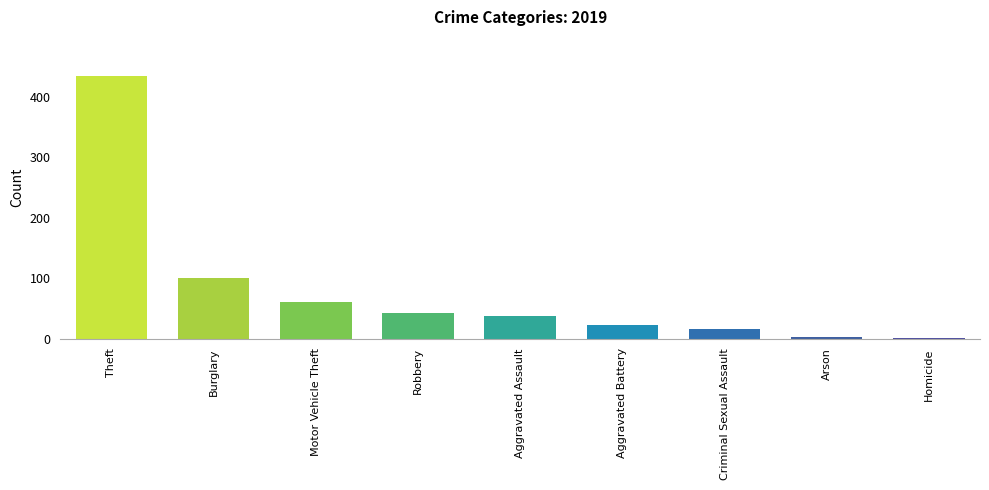

Which label corresponds to the largest value in the chart?

Theft